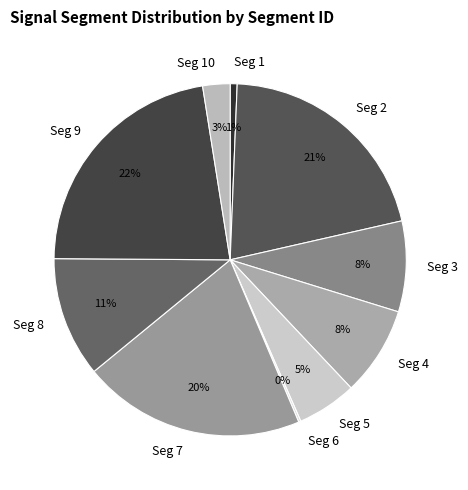

Is the sum of Seg 2 and Seg 8 greater than half?

No